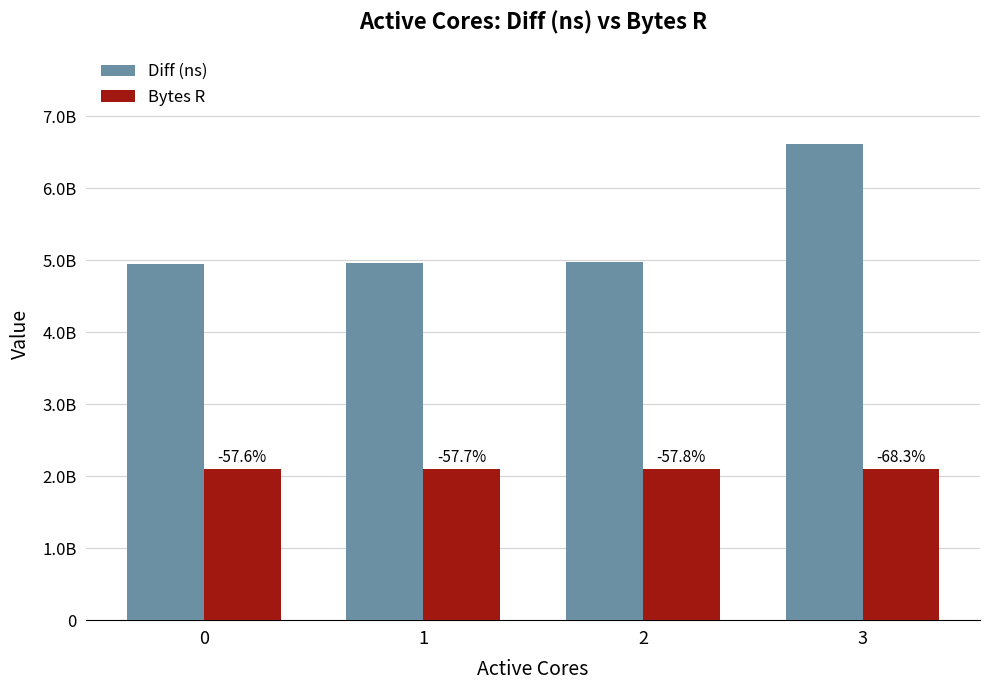

What are all the series names shown in the legend?

Diff (ns), Bytes R